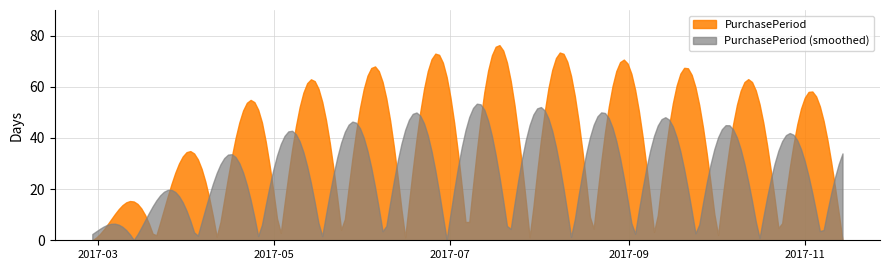

Count the number of categories in the chart.

200